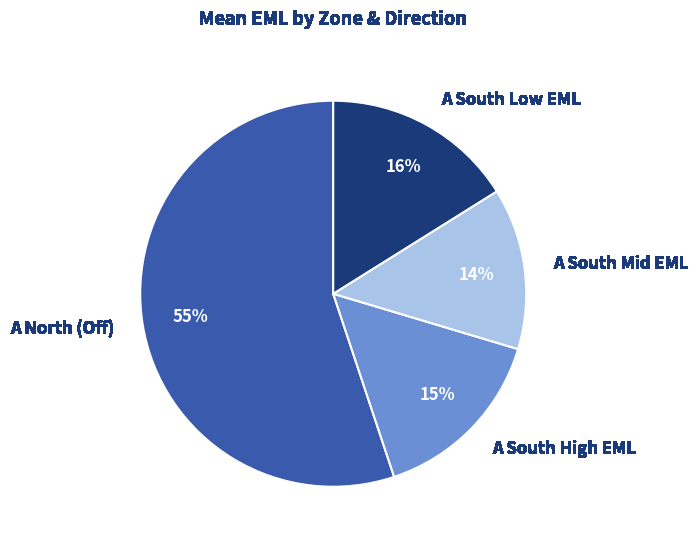

Is there any slice that represents more than half of the pie?

Yes